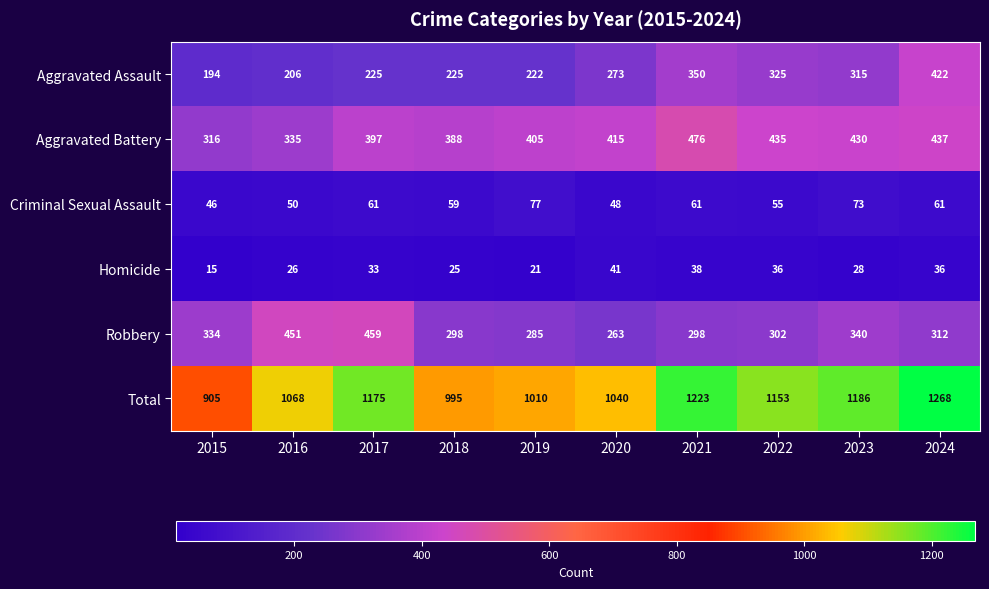

At 2018, list the series in order from smallest to largest.

Homicide, Criminal Sexual Assault, Aggravated Assault, Robbery, Aggravated Battery, Total